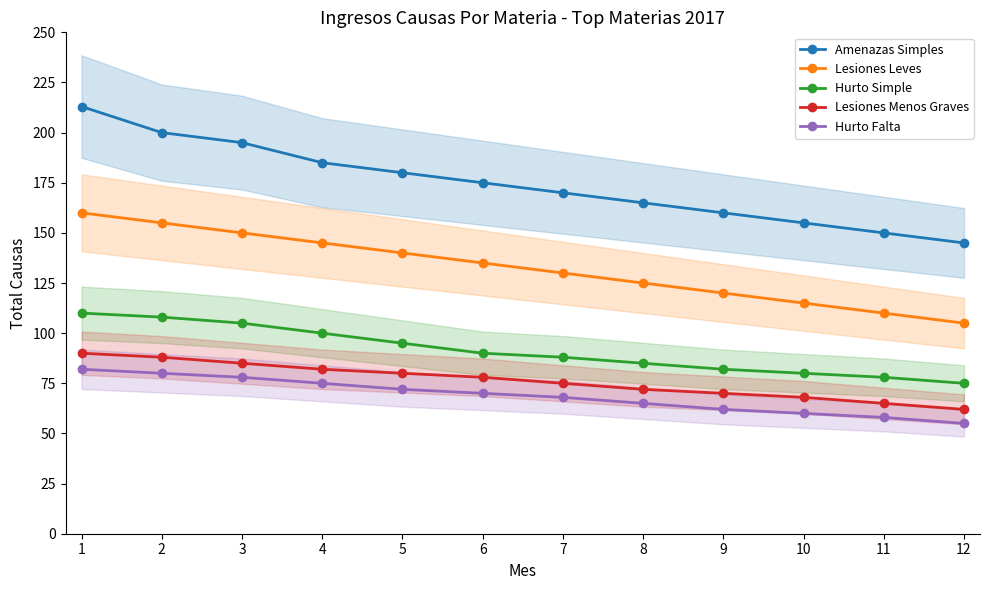

Count the number of data series in this chart.

5